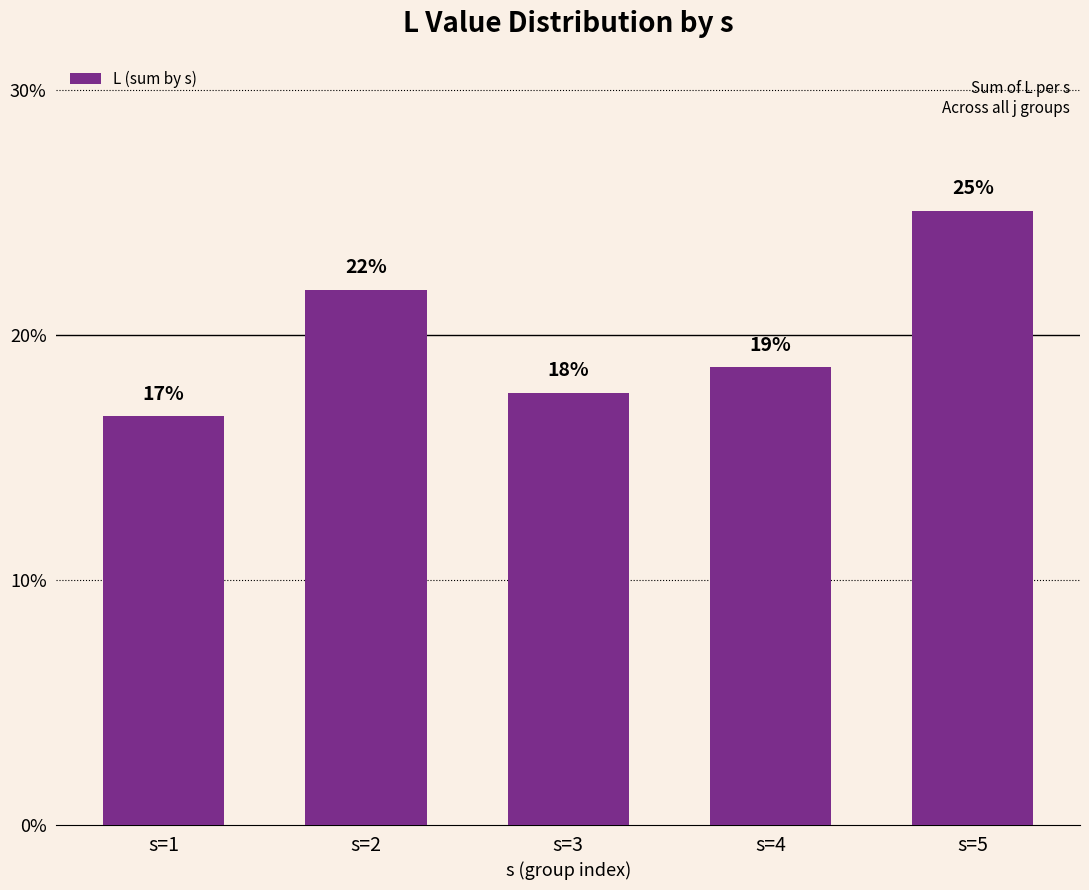

List the labels in order of value, smallest first.

s=1, s=3, s=4, s=2, s=5